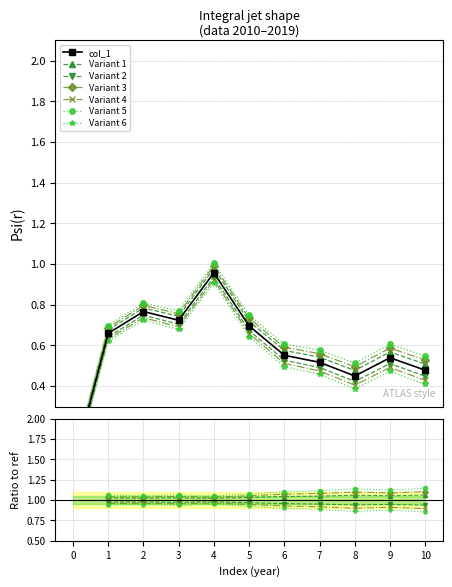

Is it true that the value at 5 is 1.0?

False